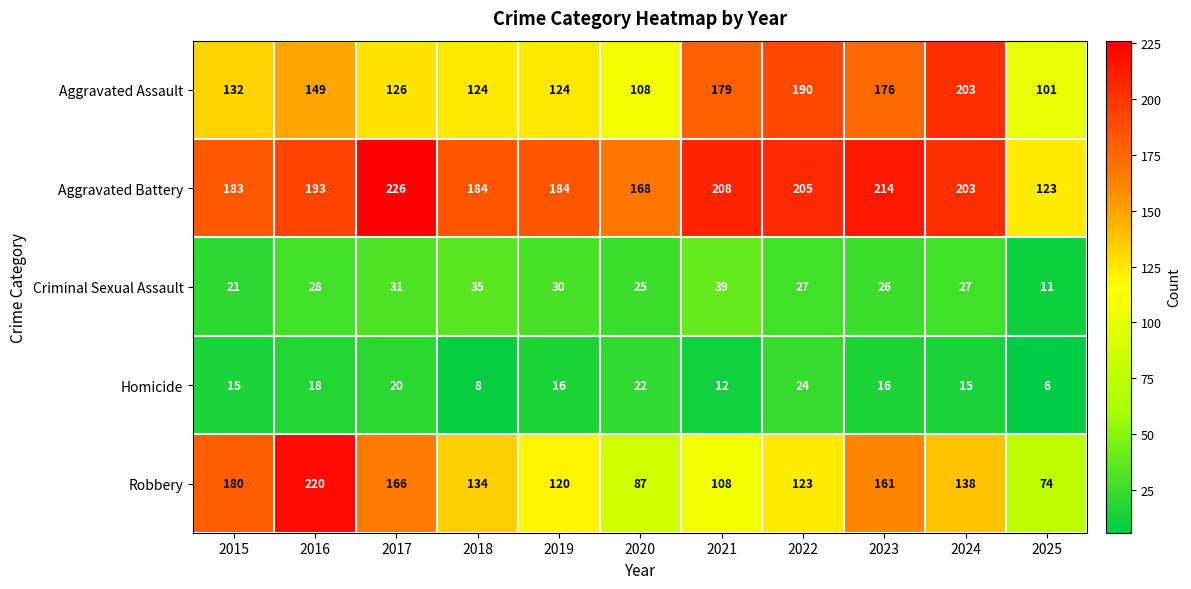

At 2016, list the series in order from smallest to largest.

Homicide, Criminal Sexual Assault, Aggravated Assault, Aggravated Battery, Robbery